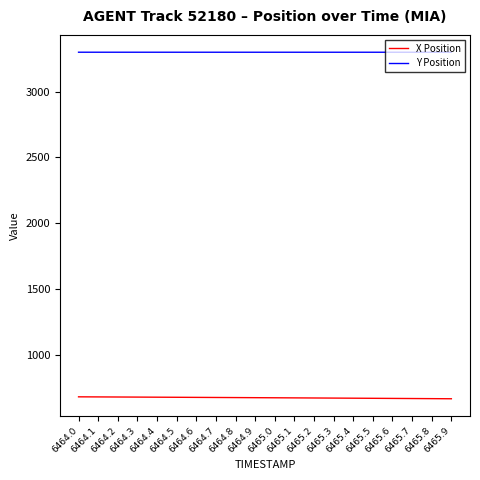

What is the sum of all Y Position values?

65979.7